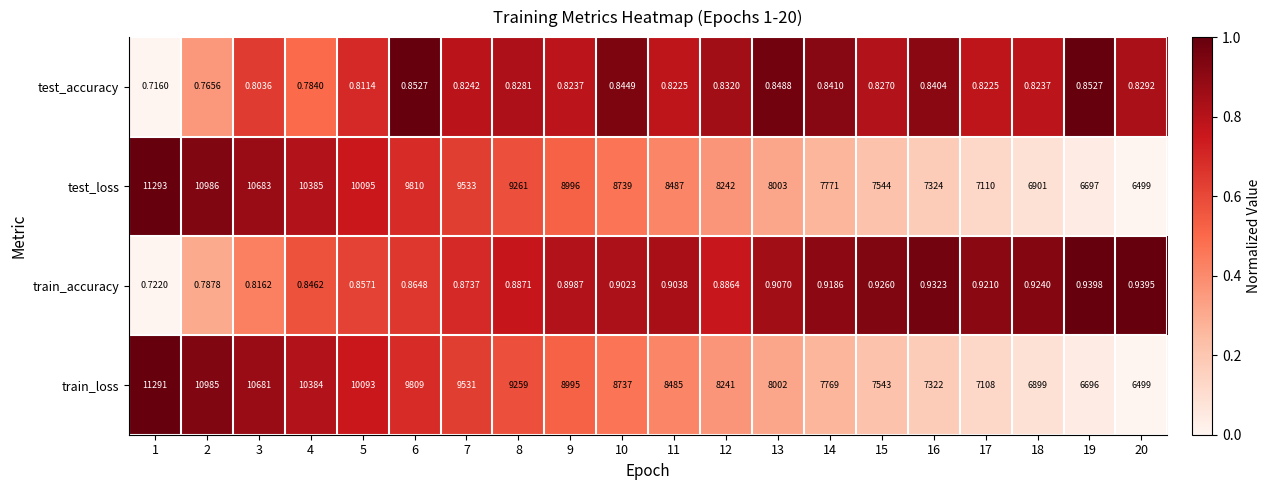

Which series has the largest range (max minus min)?

test_loss